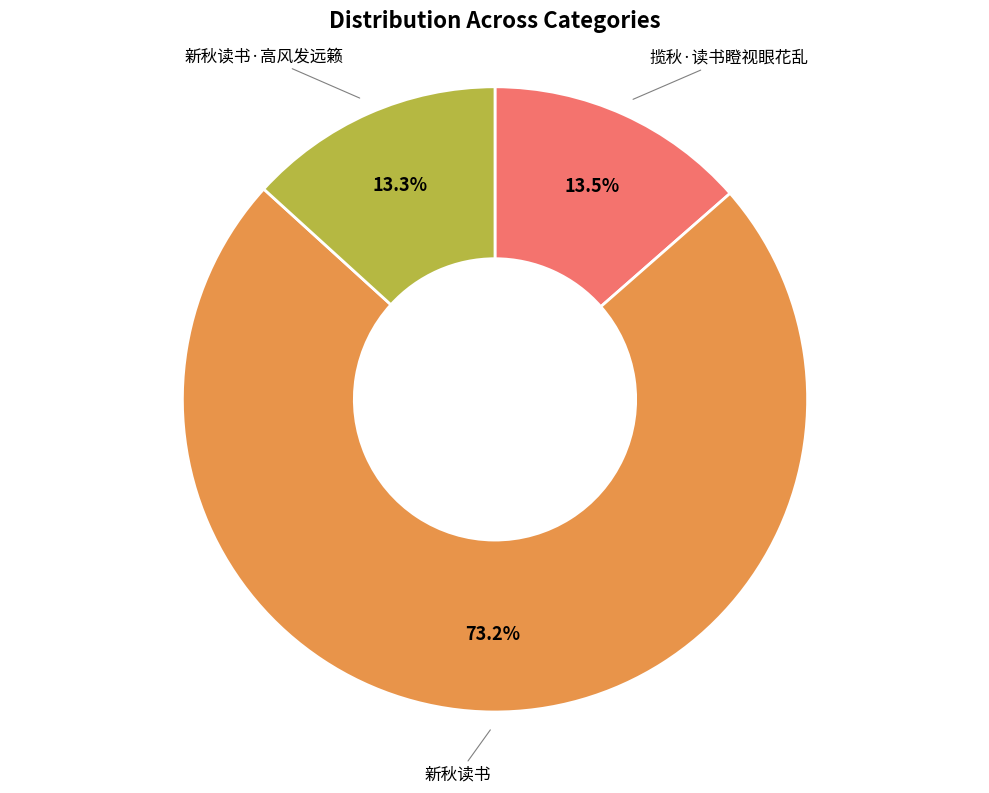

Is there a majority slice in this chart?

Yes